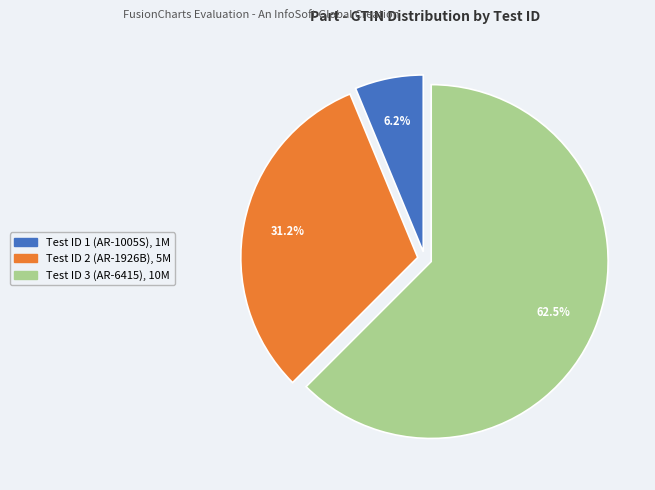

Count the number of slices in the pie.

3